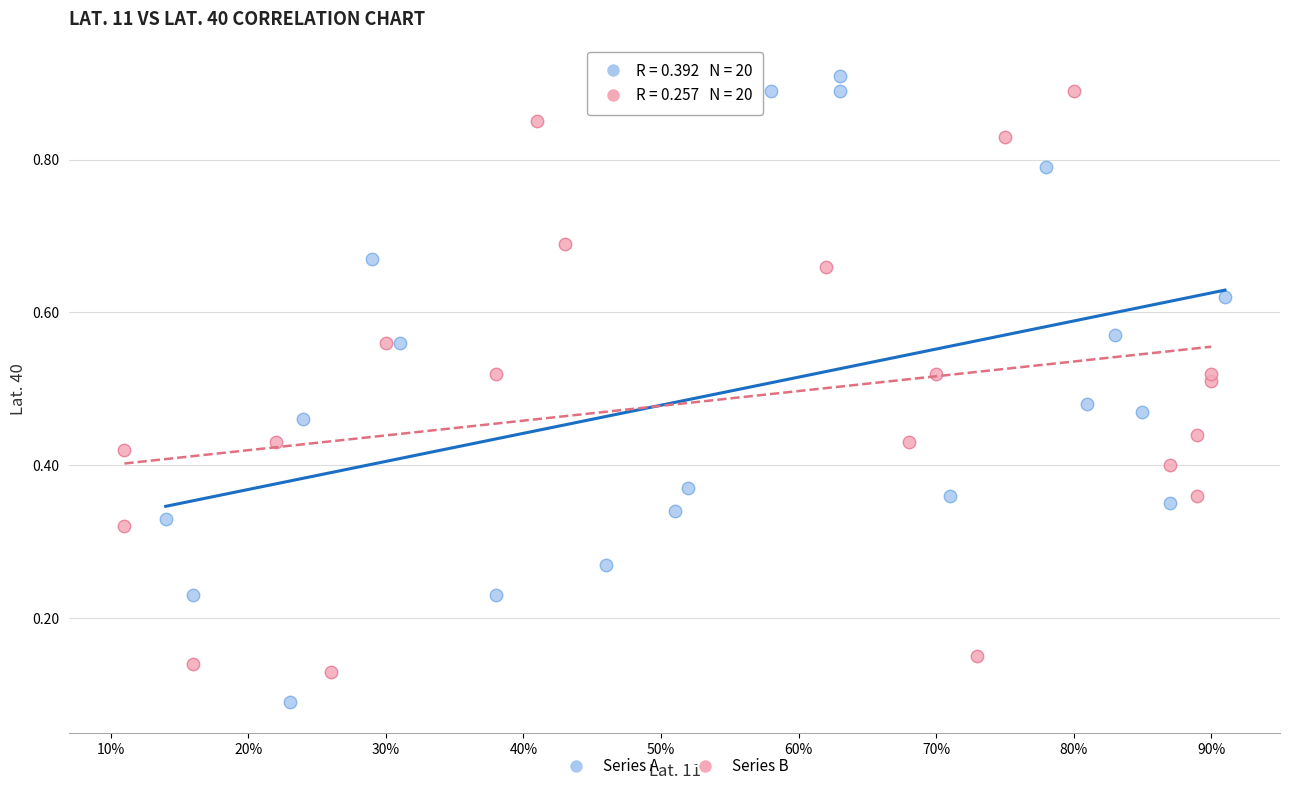

Which series has the largest Y range (max minus min)?

Series A